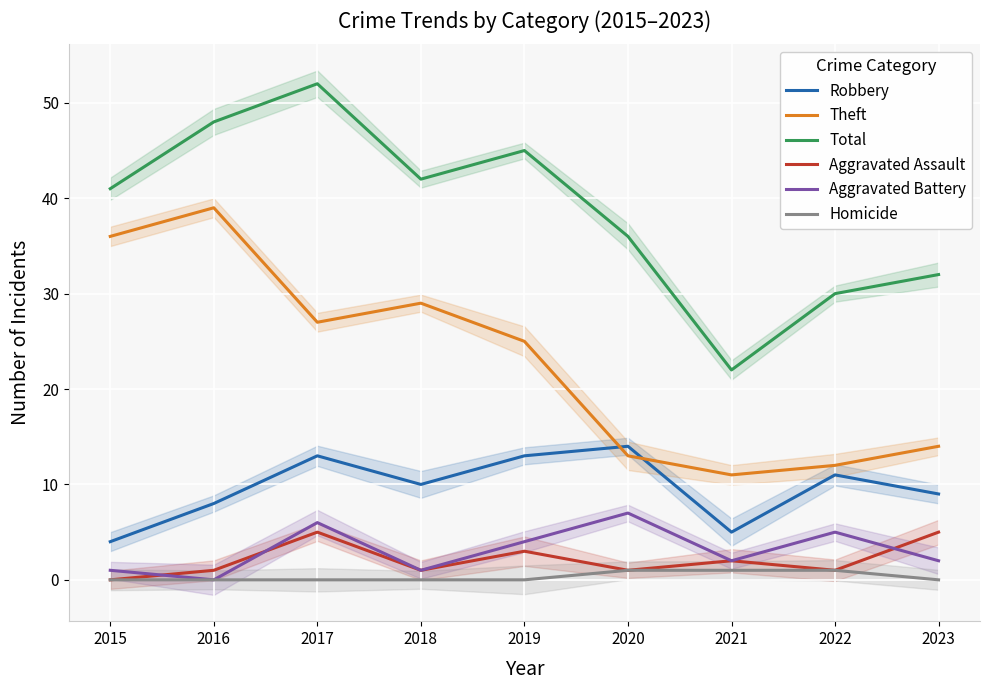

Does the chart display data point markers on the line(s)?

No